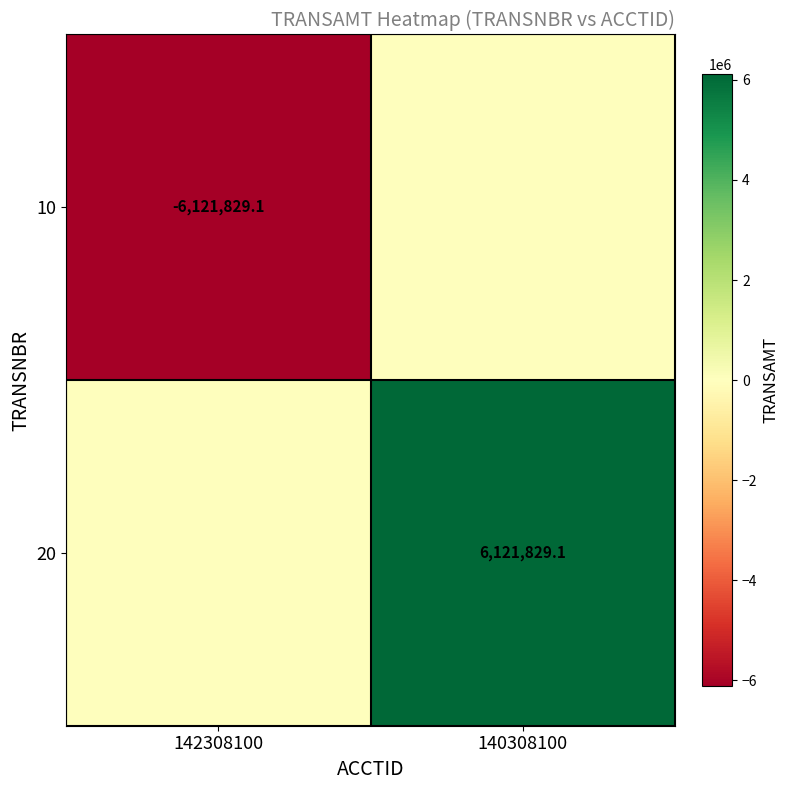

True or false: 10 has a value of -1715311.7 at 142308100.

False